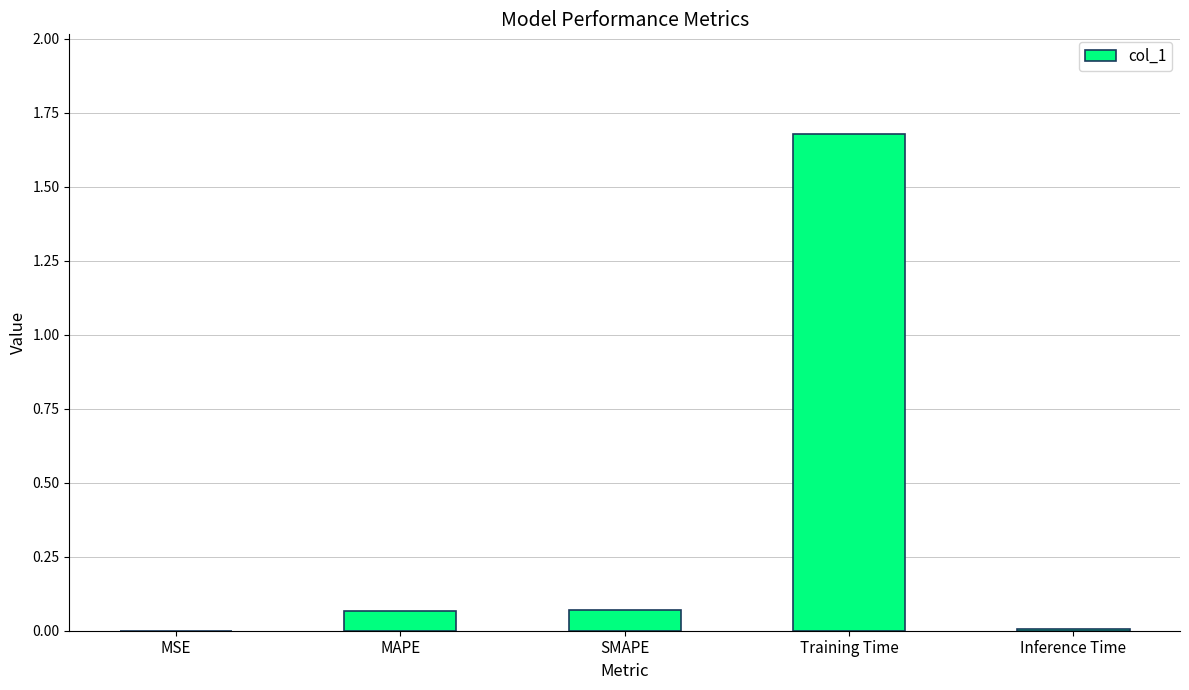

Between MSE and SMAPE, which is larger?

SMAPE